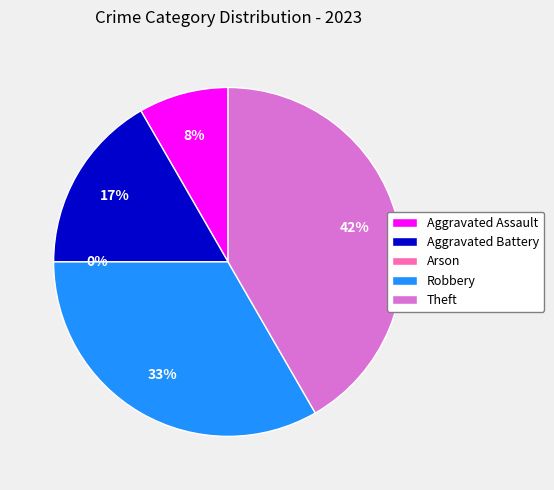

True or false: Aggravated Assault accounts for 1% of the total.

False